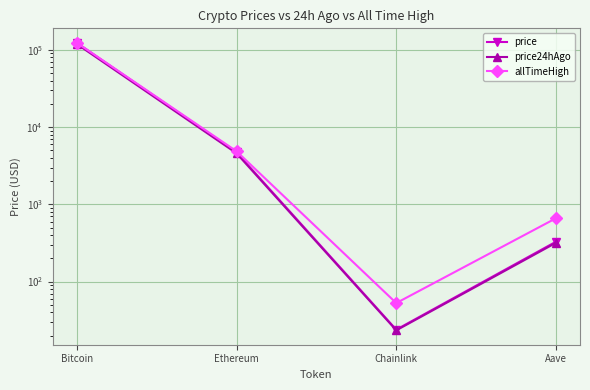

Which has a higher value, Bitcoin or Aave?

Bitcoin